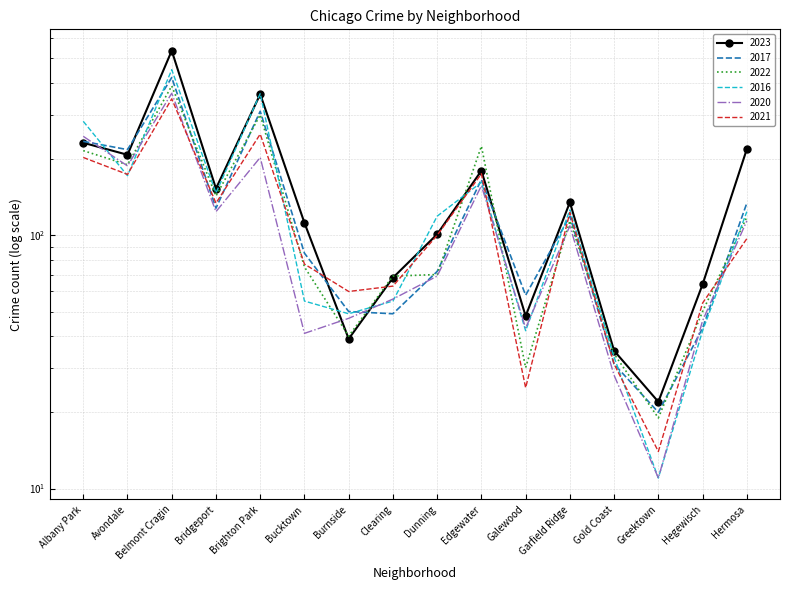

What is the average value of the 2022 series?

130